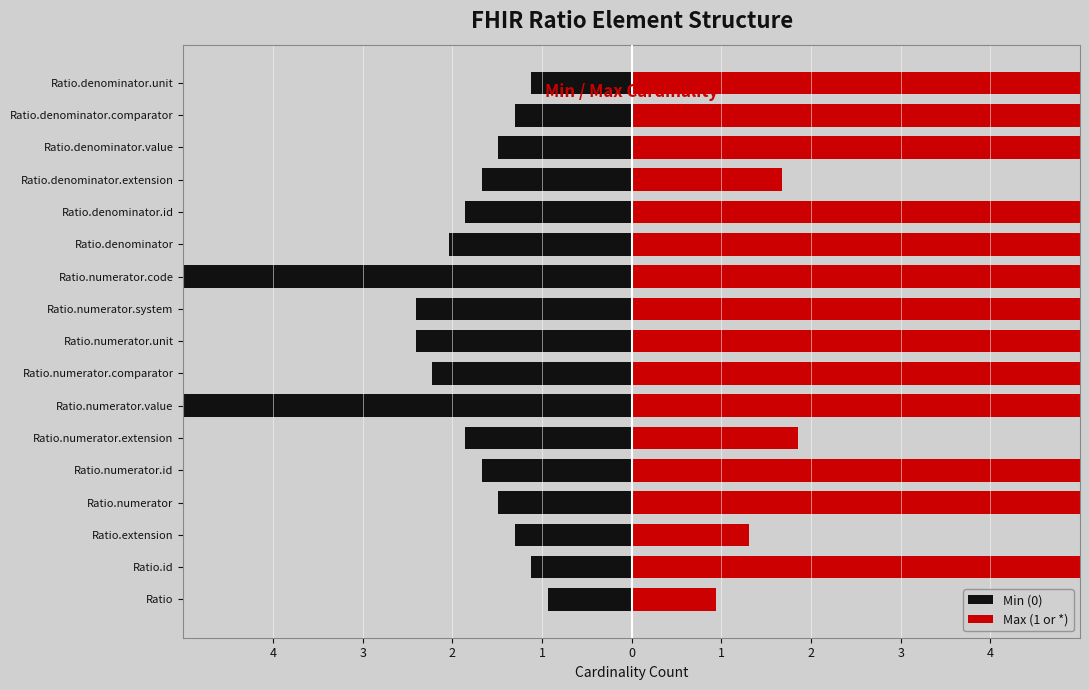

Which series has the largest total across all categories?

Max (1 or *)